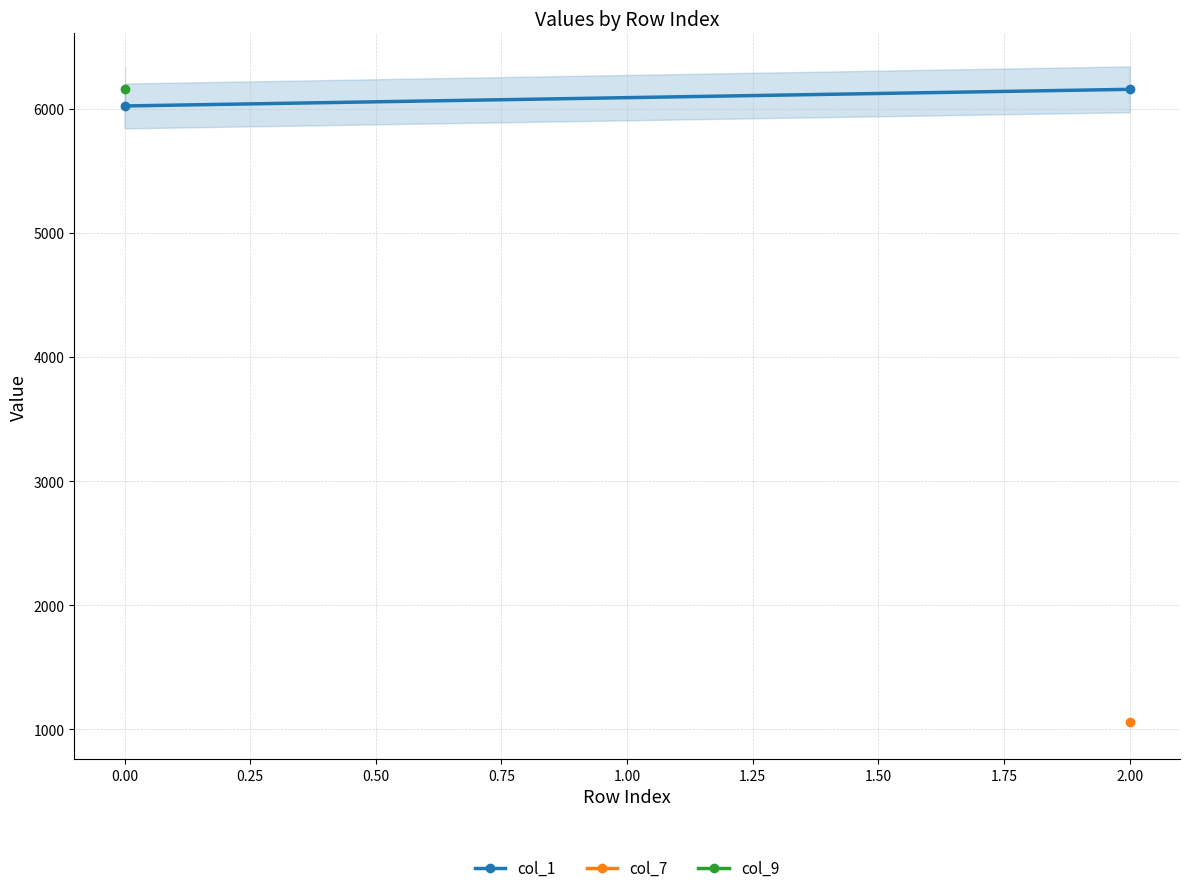

Read the value at 0.00, to the nearest 50.

6000